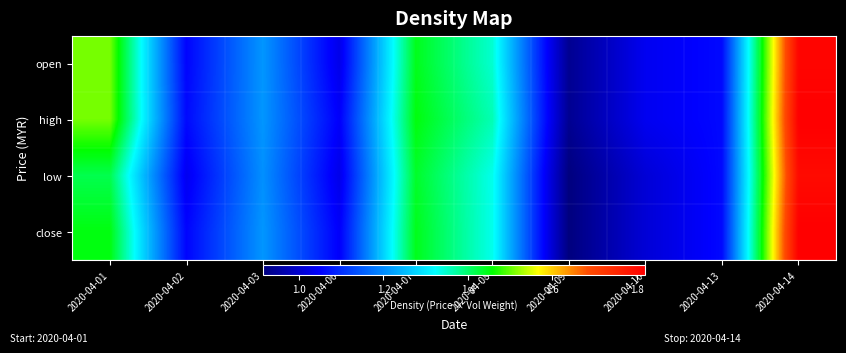

What is the total value across all series at 2020-04-14?

7.2